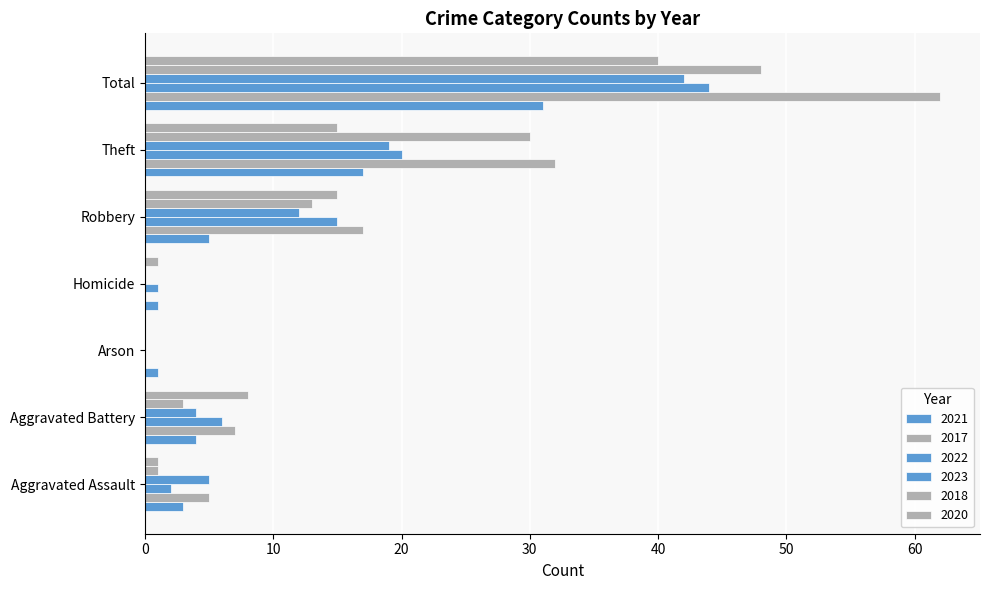

Between Theft and Homicide, which is larger?

Theft